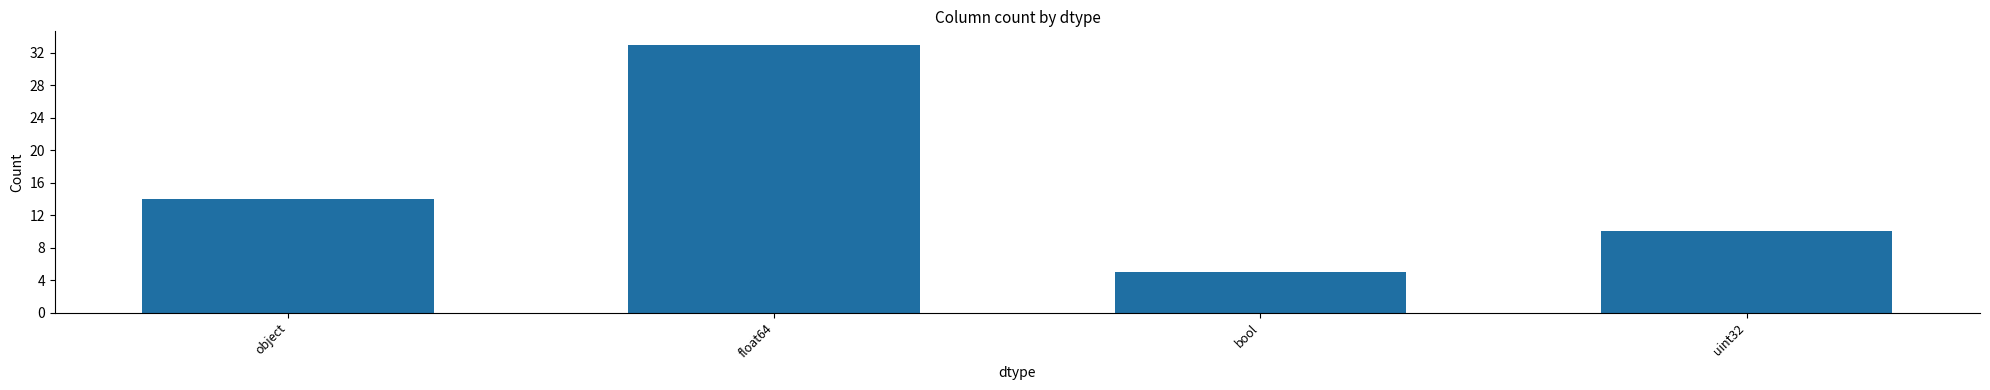

At which category does the chart reach its minimum across all series?

bool